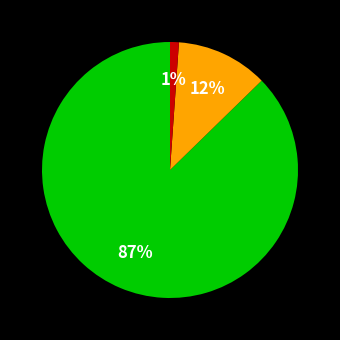

To the nearest percent, what is the average slice percentage?

33%